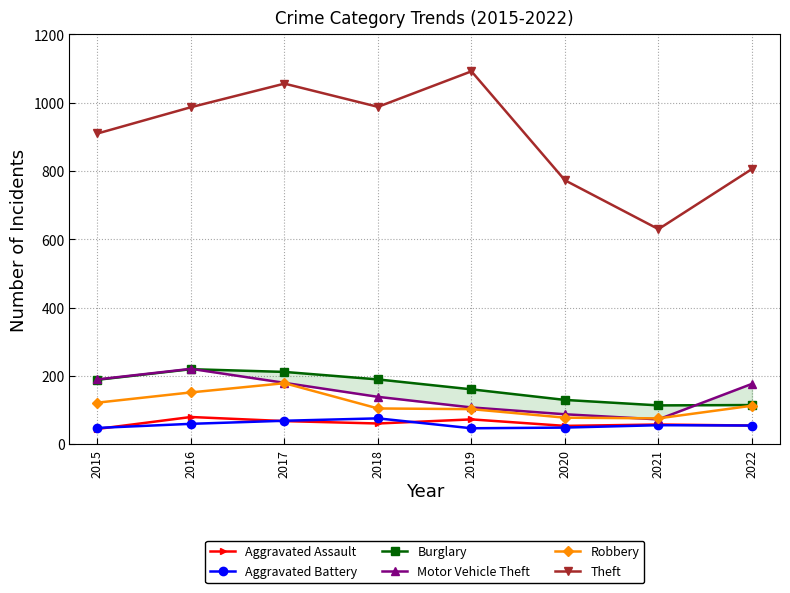

The value of Theft at 2016 is 280. True or false?

False